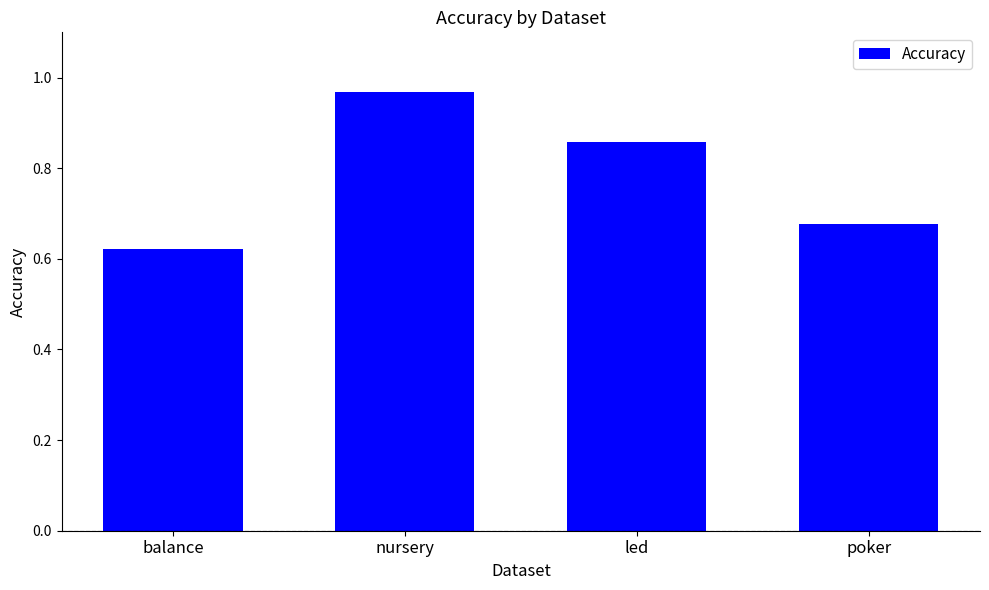

What is the difference between the maximum and minimum values?

0.3